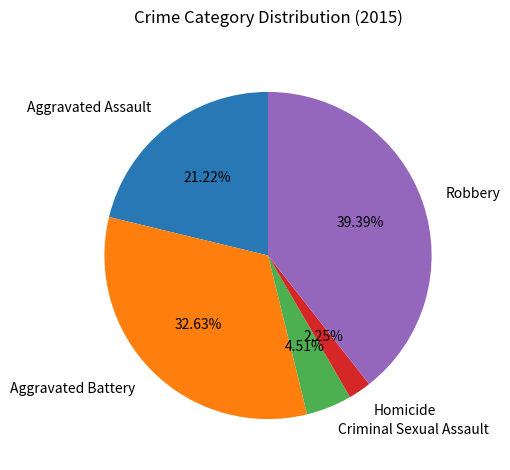

The Aggravated Assault slice represents 33% of the pie. True or false?

False